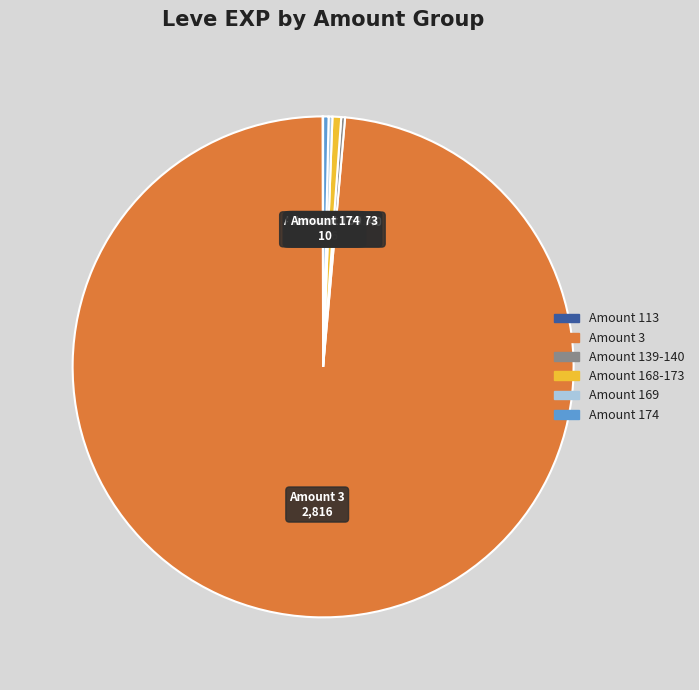

Is there any slice that represents more than half of the pie?

Yes